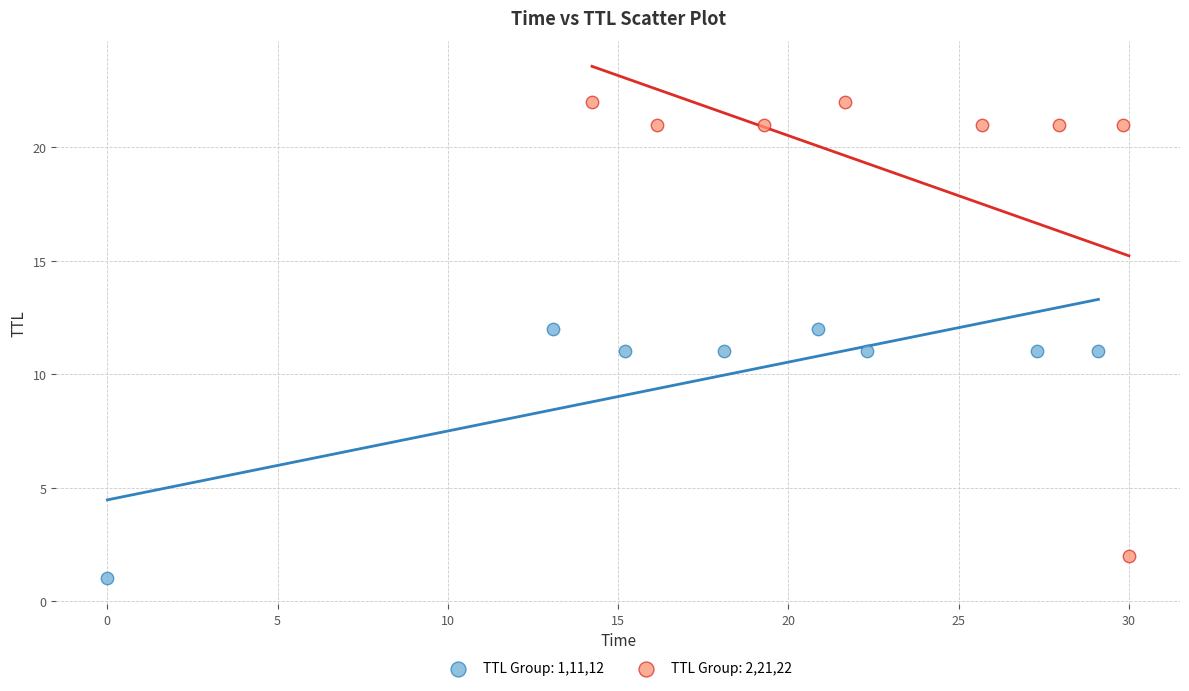

Which series contains the highest Y value?

TTL Group: 2,21,22